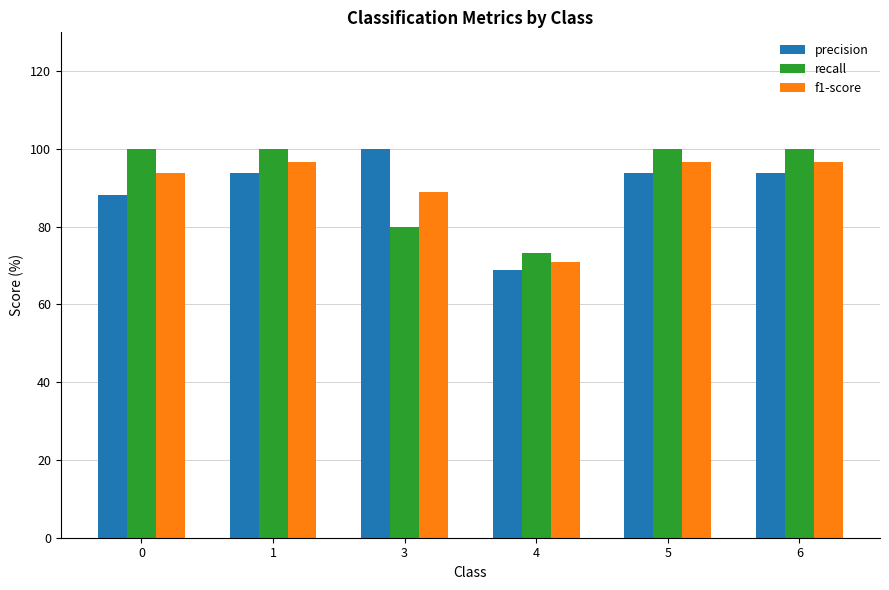

What is the difference between the highest and lowest values at 3?

20.0